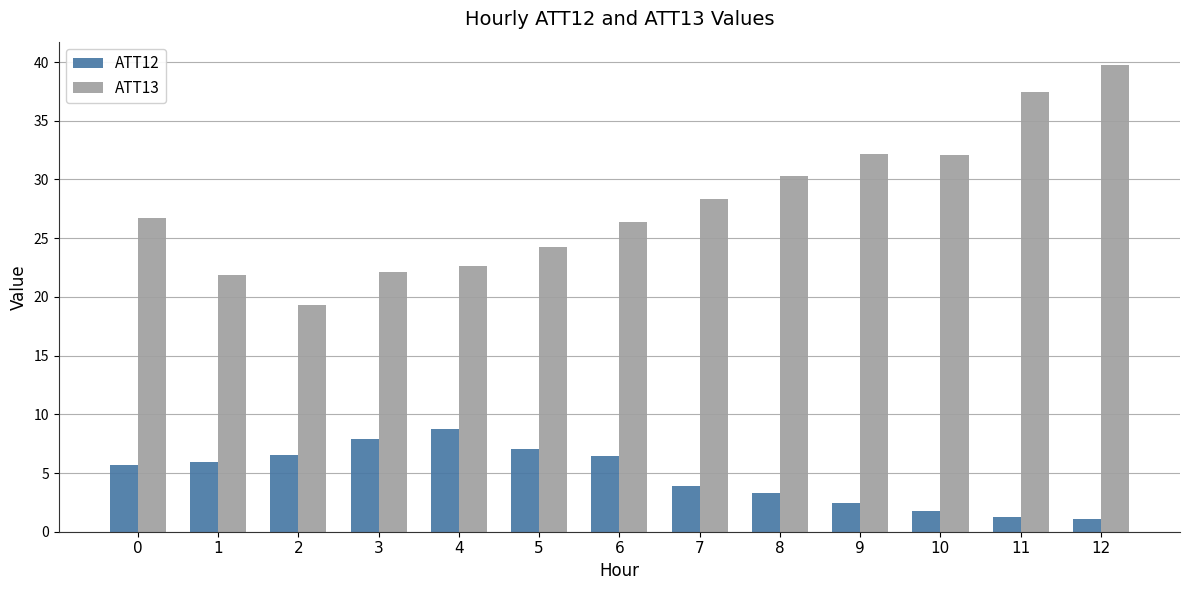

How many data points does each series have?

13